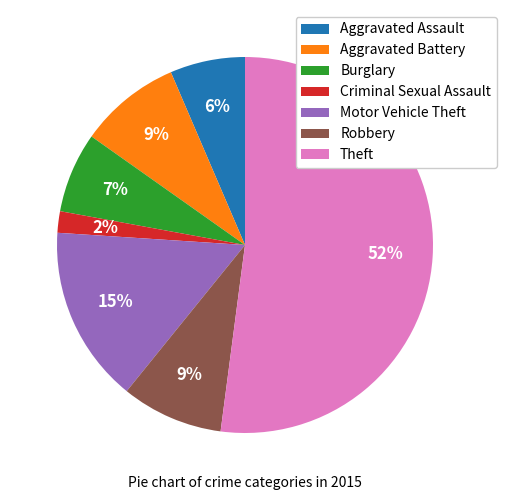

How many slices are in this pie chart?

7